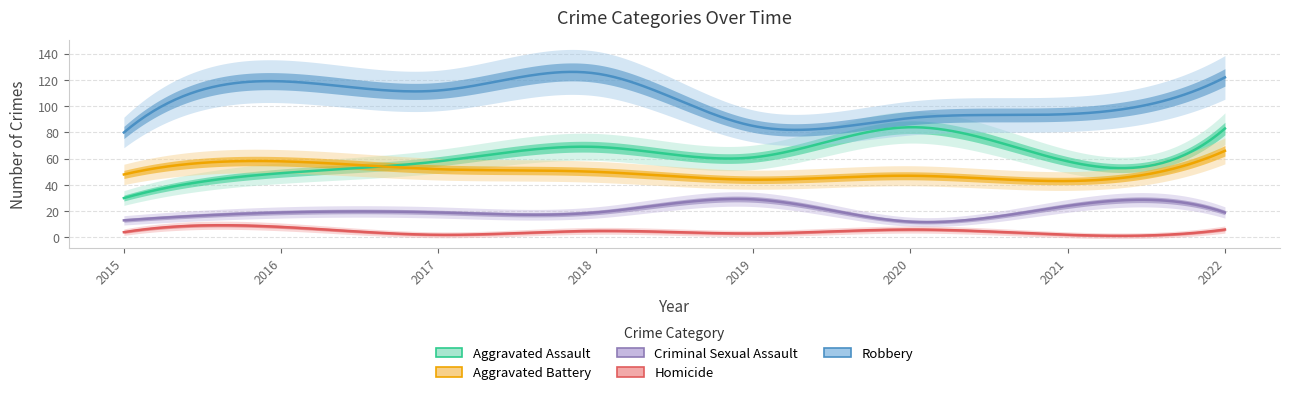

True or false: Homicide and Robbery cross at least once.

False